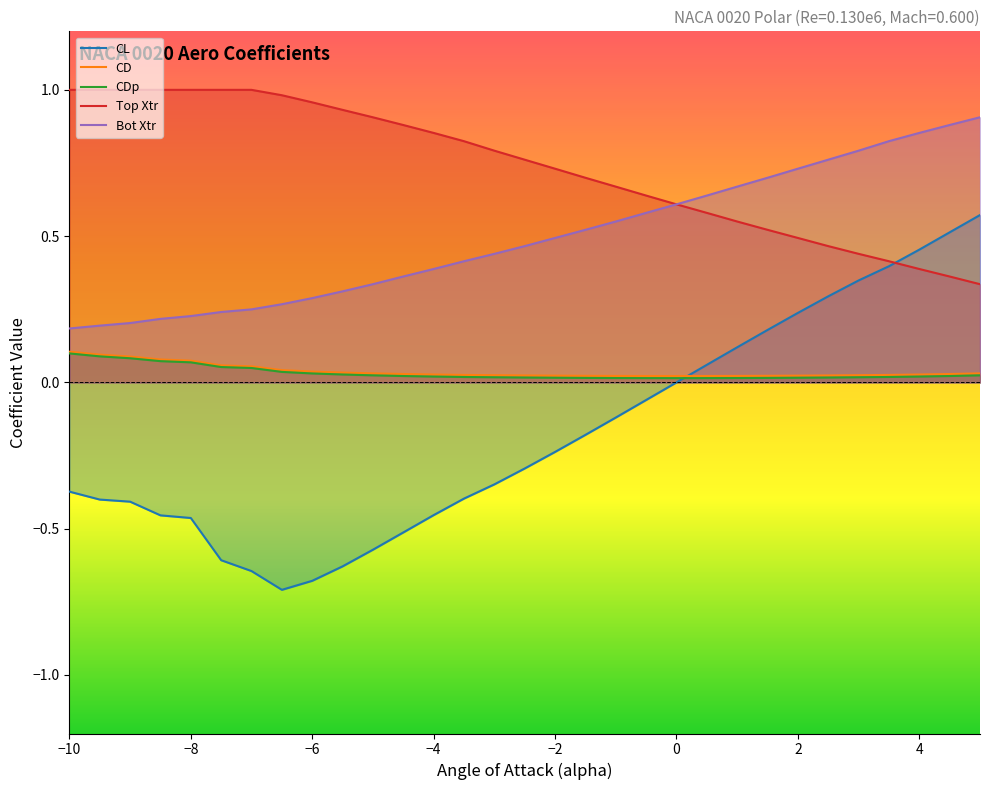

What is the sum of all CD values?

1.2